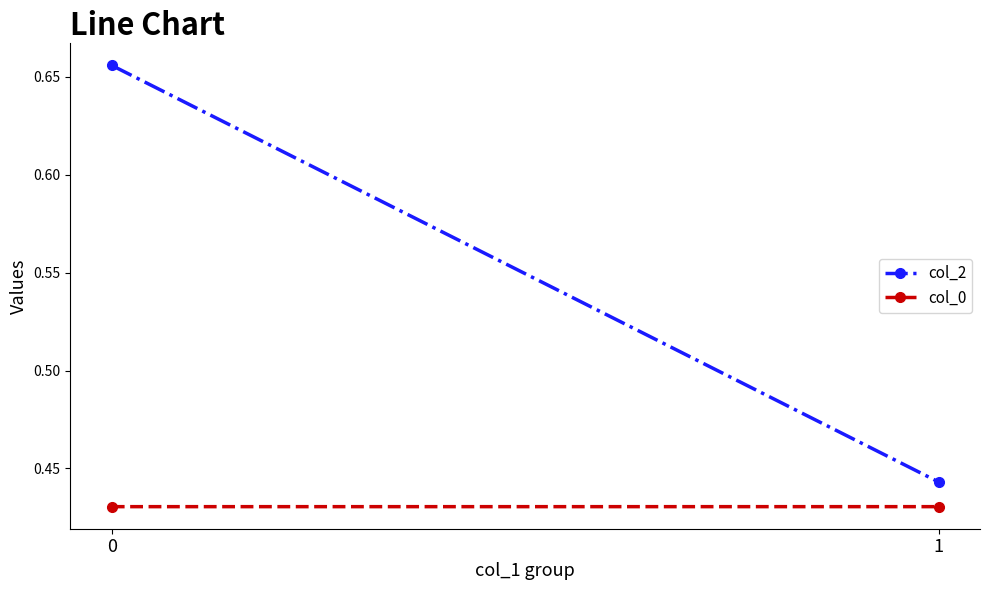

Which series has the largest range (max minus min)?

col_2